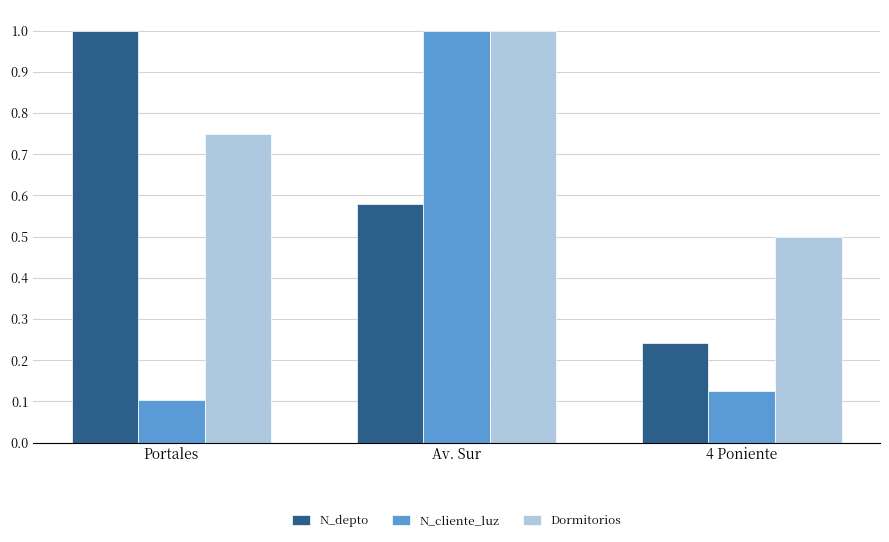

The value of Dormitorios at Portales is 0.5. True or false?

False